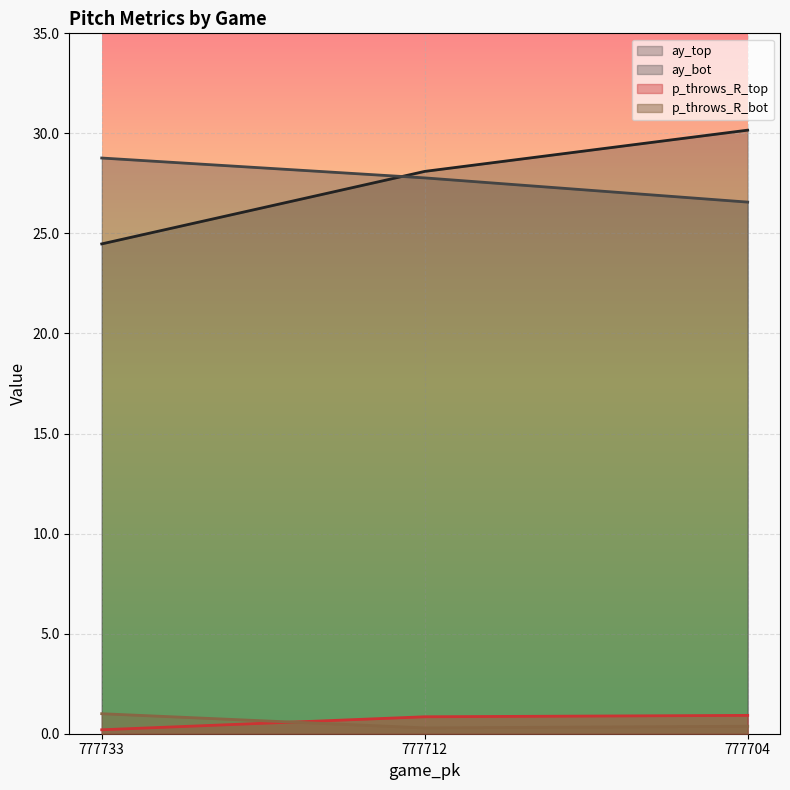

How many lines are shown in the chart?

4